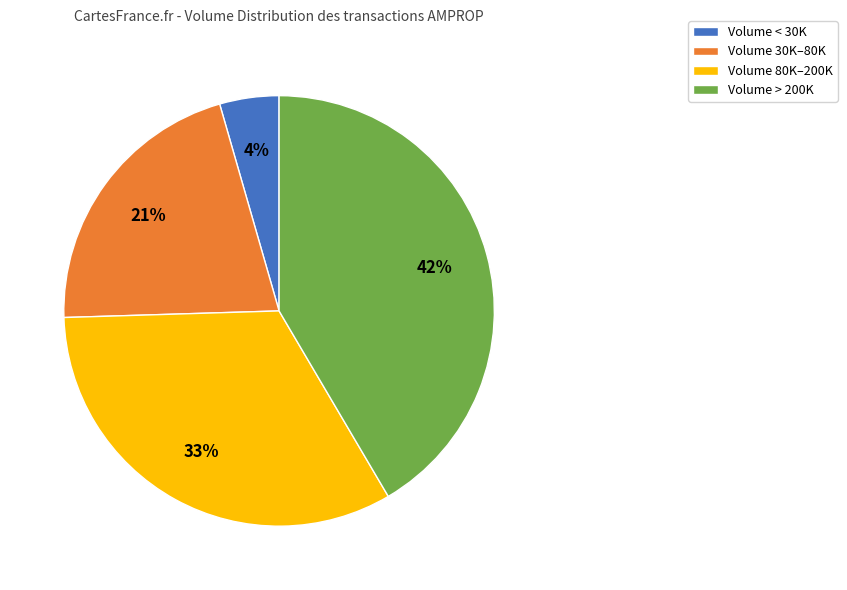

To the nearest percent, what percentage of the pie is Volume 30K–80K?

21%